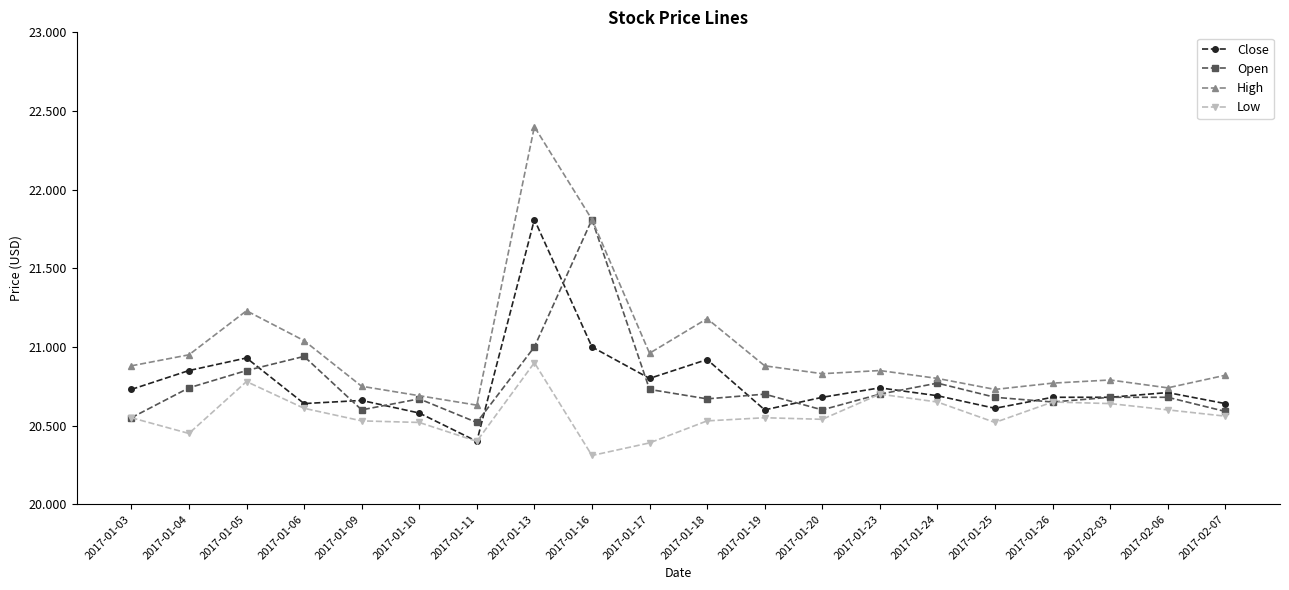

True or false: Open has more than 0 interior local peaks.

True